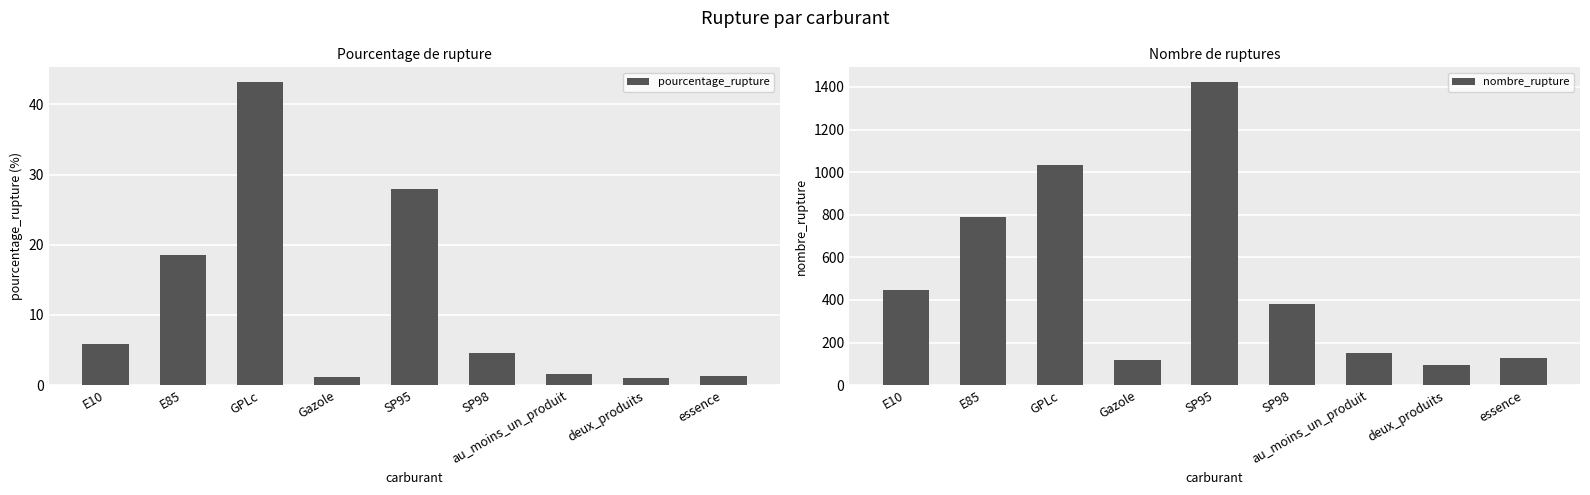

How many data points in nombre_rupture are above 381?

4